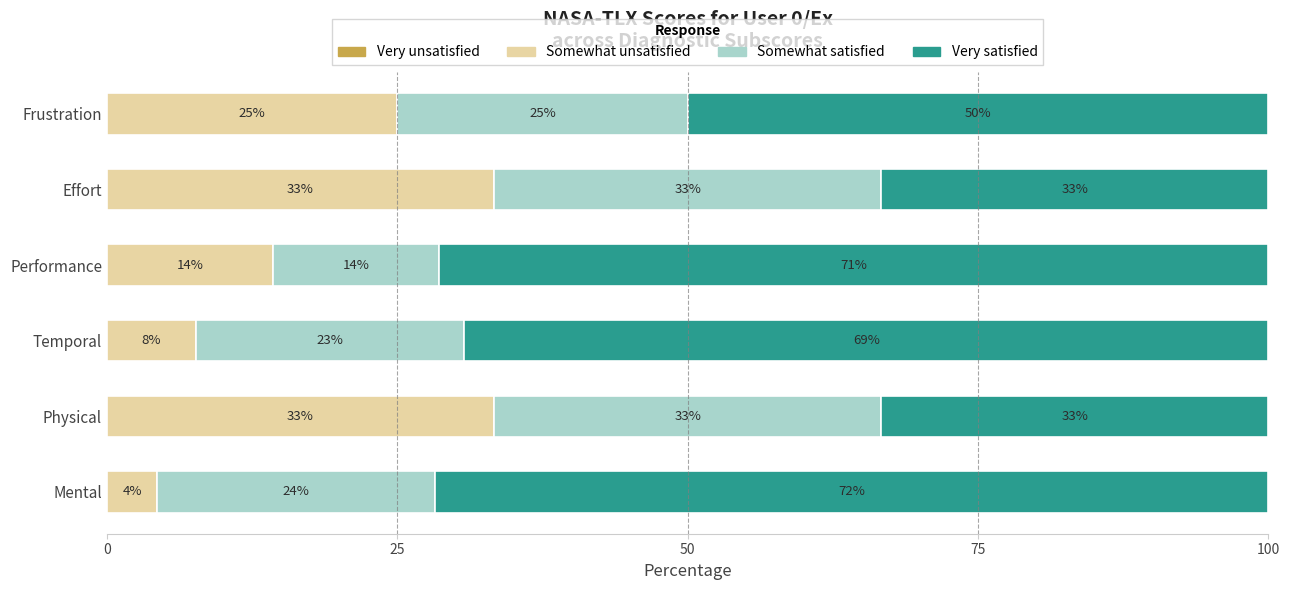

What are all the series names shown in the legend?

Very unsatisfied, Somewhat unsatisfied, Somewhat satisfied, Very satisfied